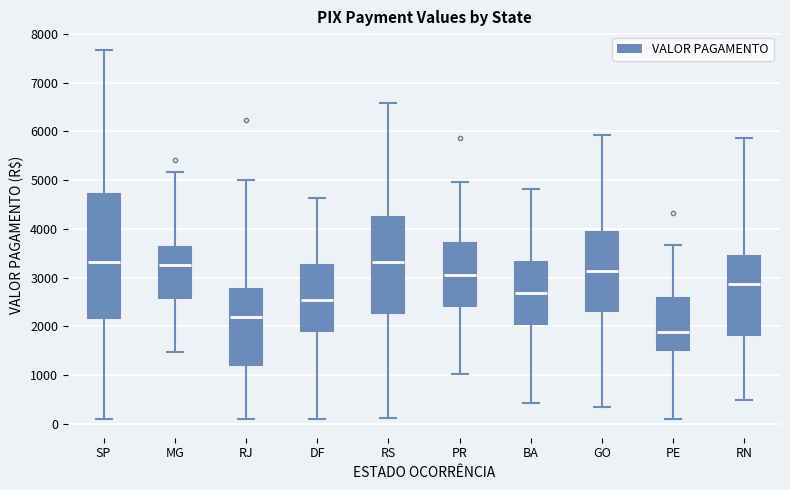

Reading left to right, transcribe this box plot: for each box, give where its median line is, the range the box spans, and where its two whiskers end, as read against the y-axis. The values are not printed on the chart, so give them approximately, as read against the axis.

SP: median 3300, box 2200 to 4700, whiskers 100 to 7700
MG: median 3300, box 2600 to 3600, whiskers 1500 to 5200
RJ: median 2200, box 1200 to 2800, whiskers 100 to 5000
DF: median 2500, box 1900 to 3300, whiskers 100 to 4600
RS: median 3300, box 2300 to 4200, whiskers 100 to 6600
PR: median 3100, box 2400 to 3700, whiskers 1000 to 5000
BA: median 2700, box 2000 to 3300, whiskers 400 to 4800
GO: median 3100, box 2300 to 3900, whiskers 300 to 5900
PE: median 1900, box 1500 to 2600, whiskers 100 to 3700
RN: median 2900, box 1800 to 3400, whiskers 500 to 5900